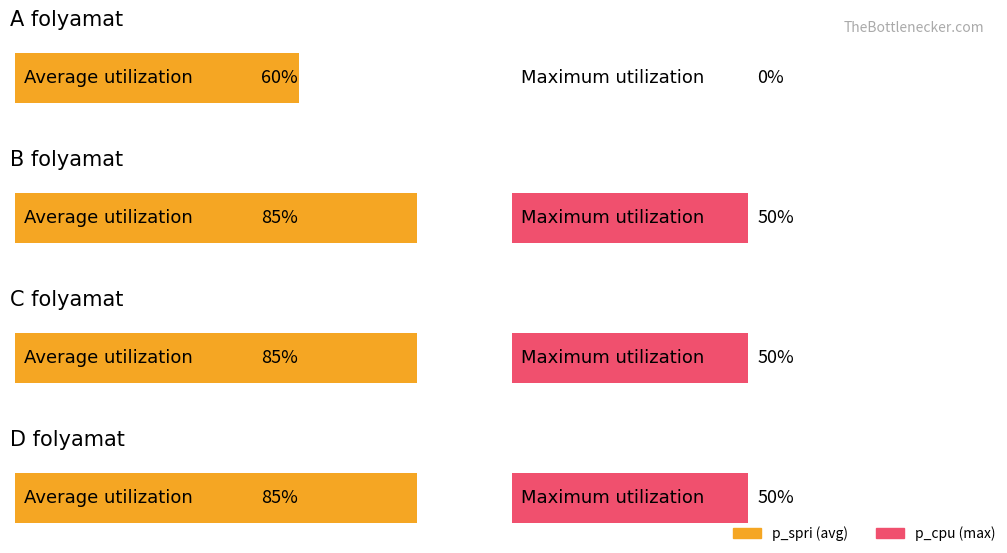

Reading left to right, what are all the values shown in this chart?

p_spri: 60	85	85	85
p_cpu: 0	50	50	50